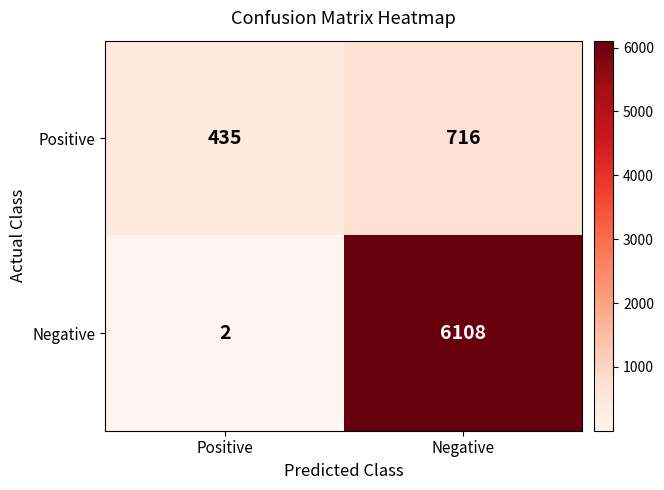

What is the greatest value displayed?

6108